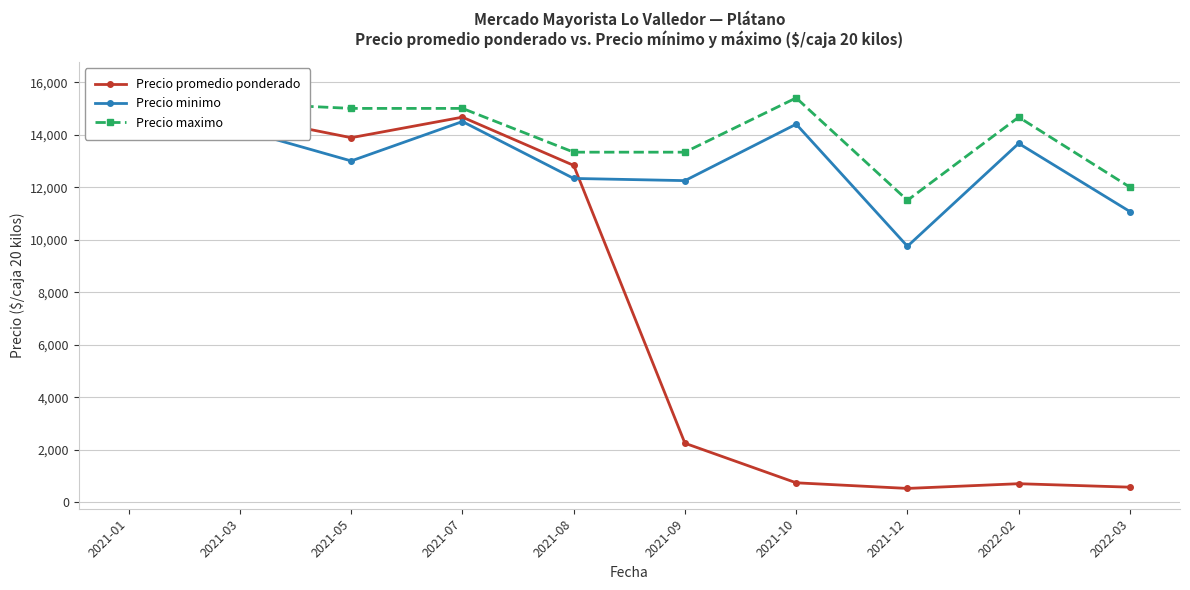

How many lines are shown in the chart?

3